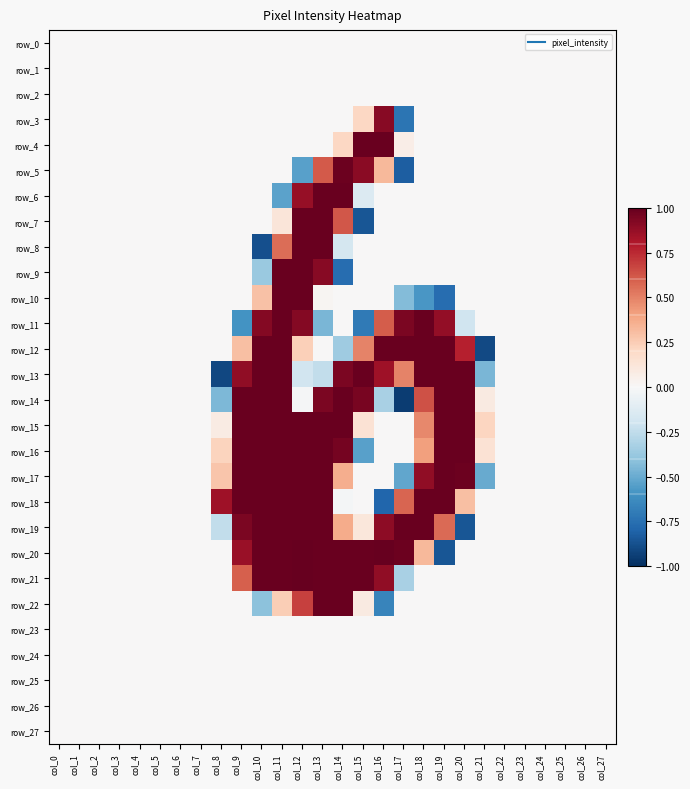

What is the total value across all series at col_17?

1.3